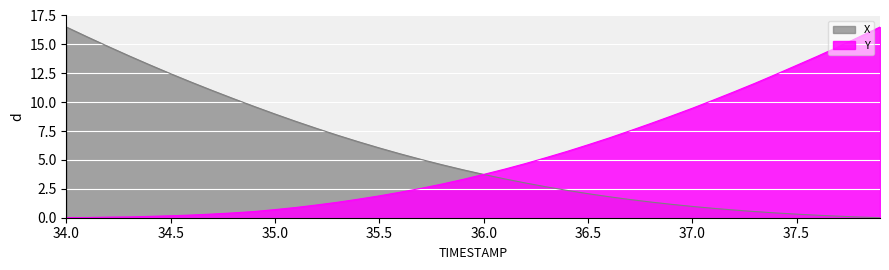

The Y series shows 5.5 at 36.0. True or false?

False